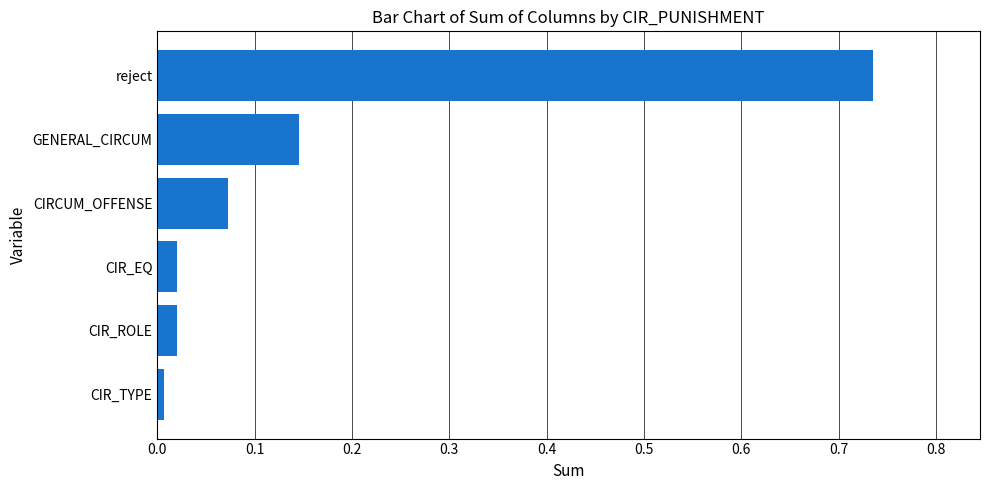

How many series are shown in this chart?

1